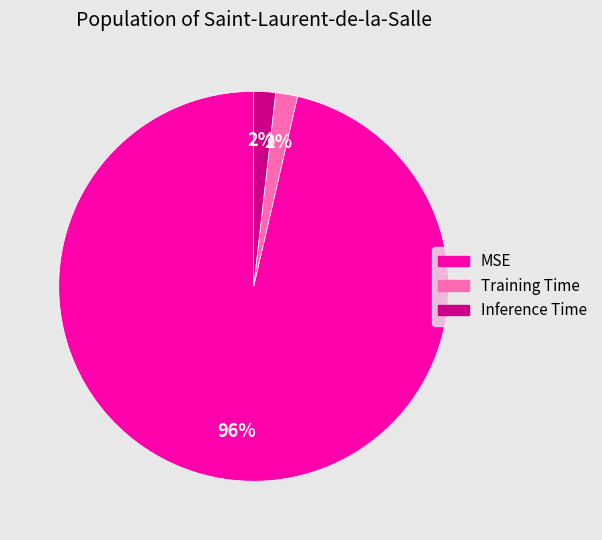

The Training Time slice represents 17% of the pie. True or false?

False